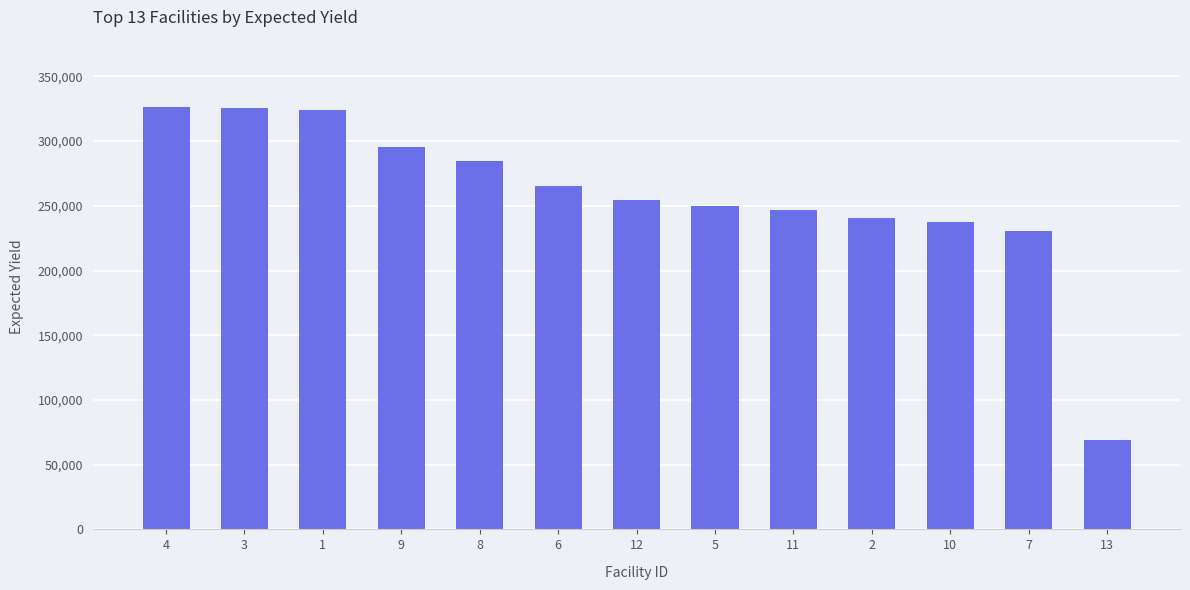

What is the difference between the second highest and second lowest values?

95665